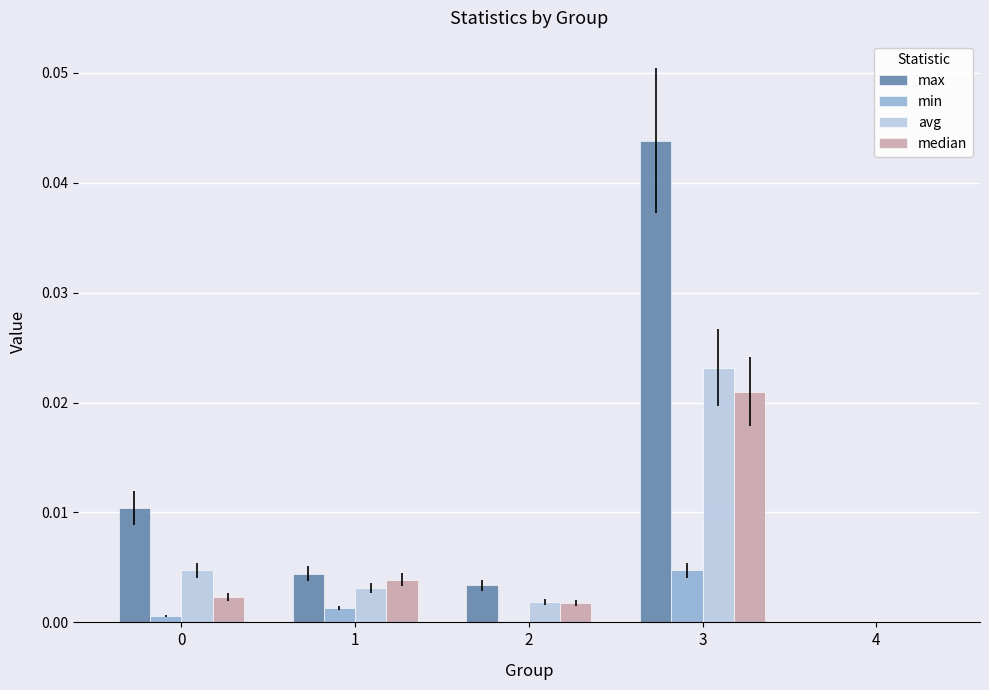

At which category is the sum across all series the highest?

3